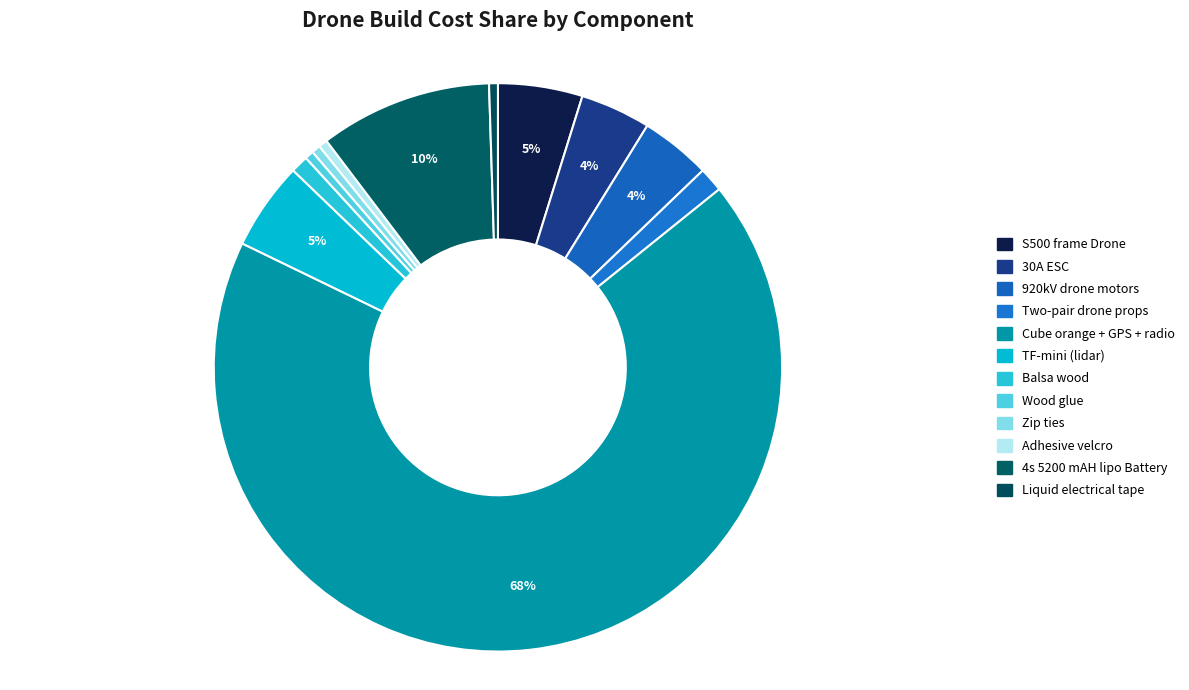

Which slice represents more than half of the pie?

Cube orange + GPS + radio